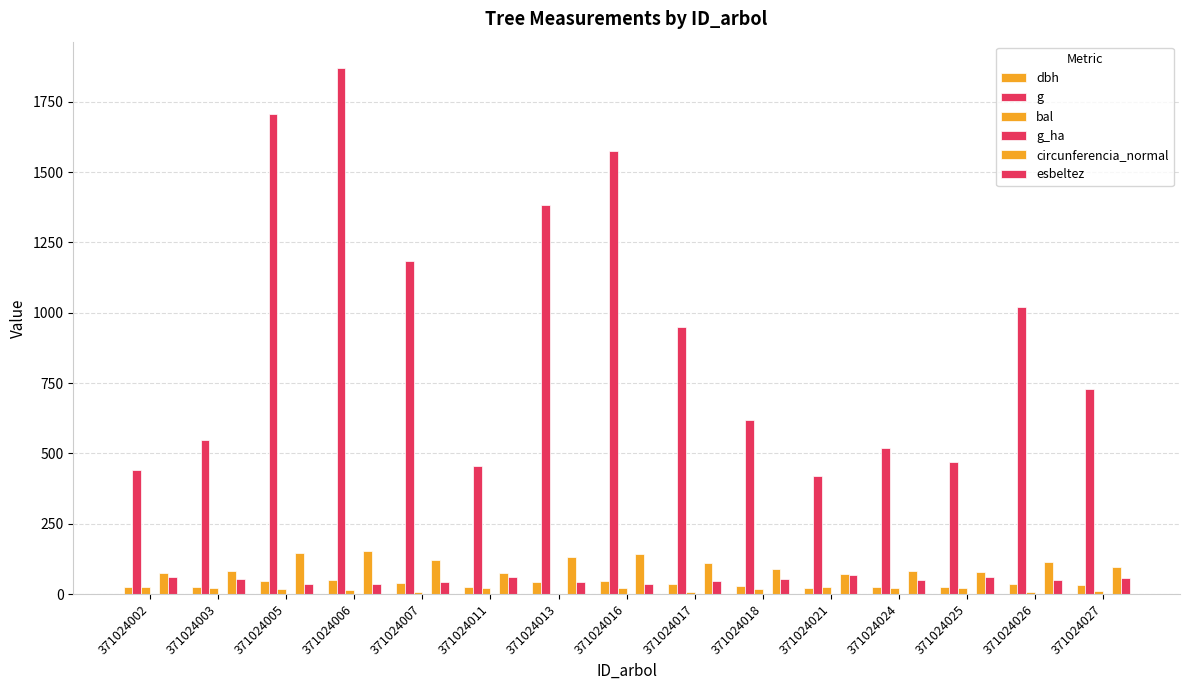

What is the total value across all series at 371024018?

807.2